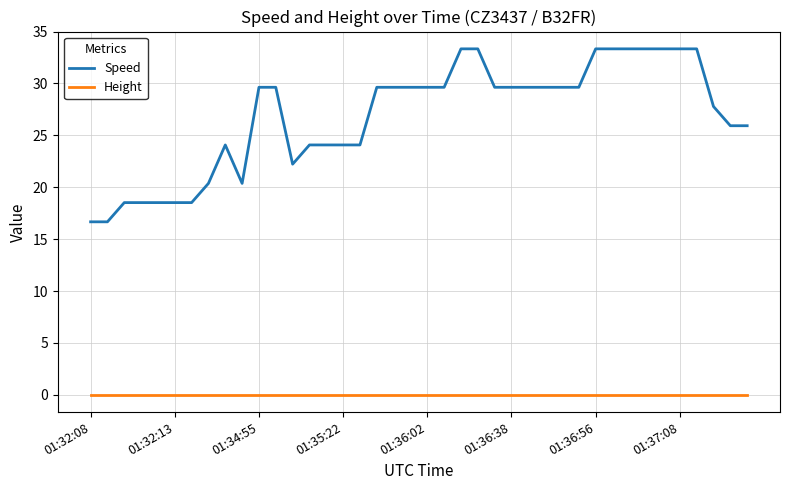

List the series in order of their peak value, lowest first.

Height, Speed